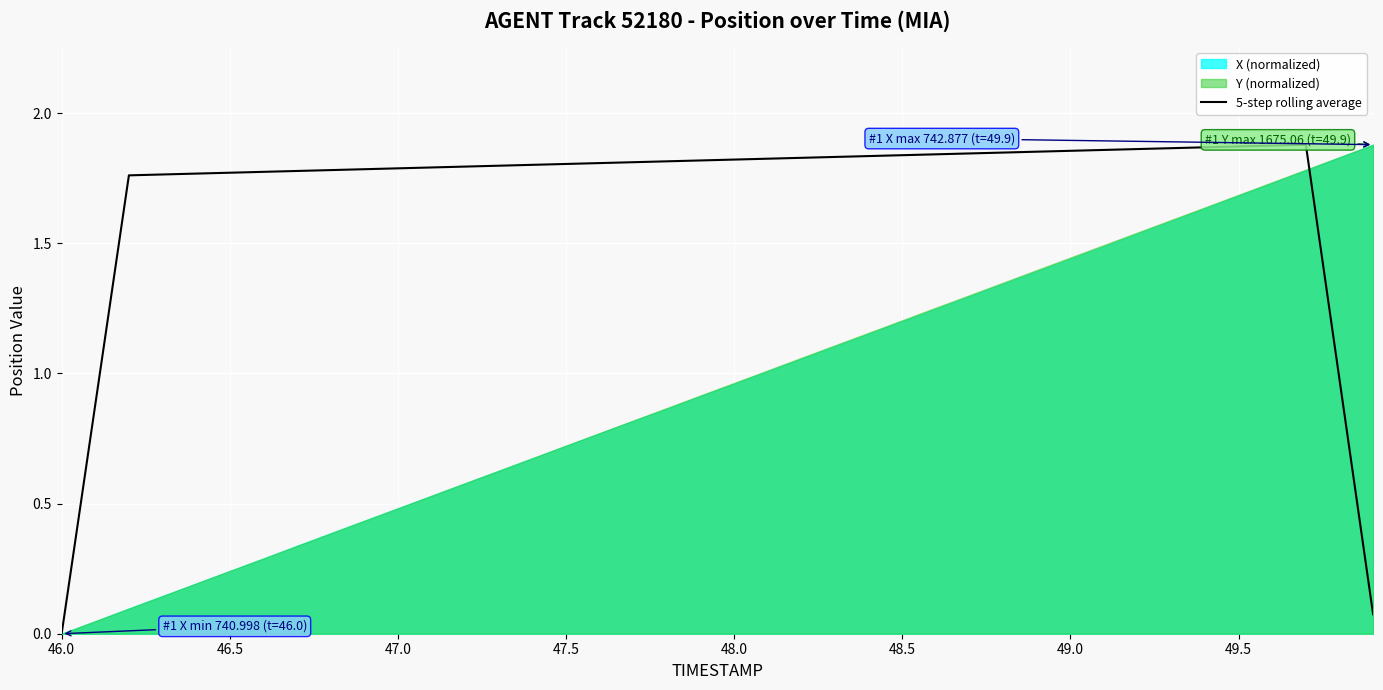

What is the maximum value shown in the chart?

1.9